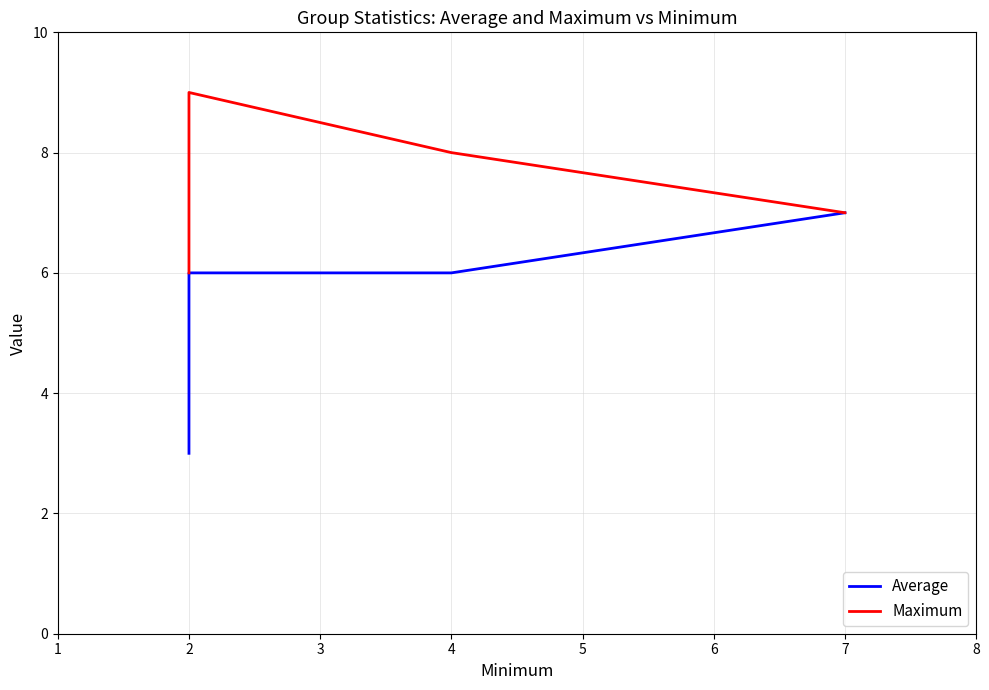

What is the value of the Average point at the 4th from the left?

7